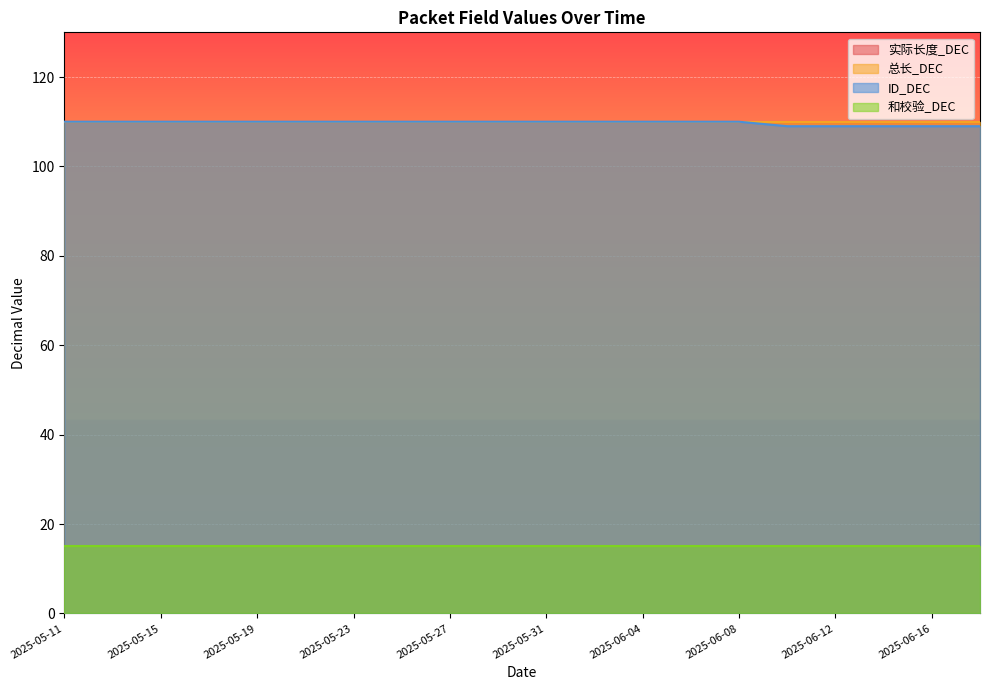

What is the maximum value for 和校验_DEC?

15